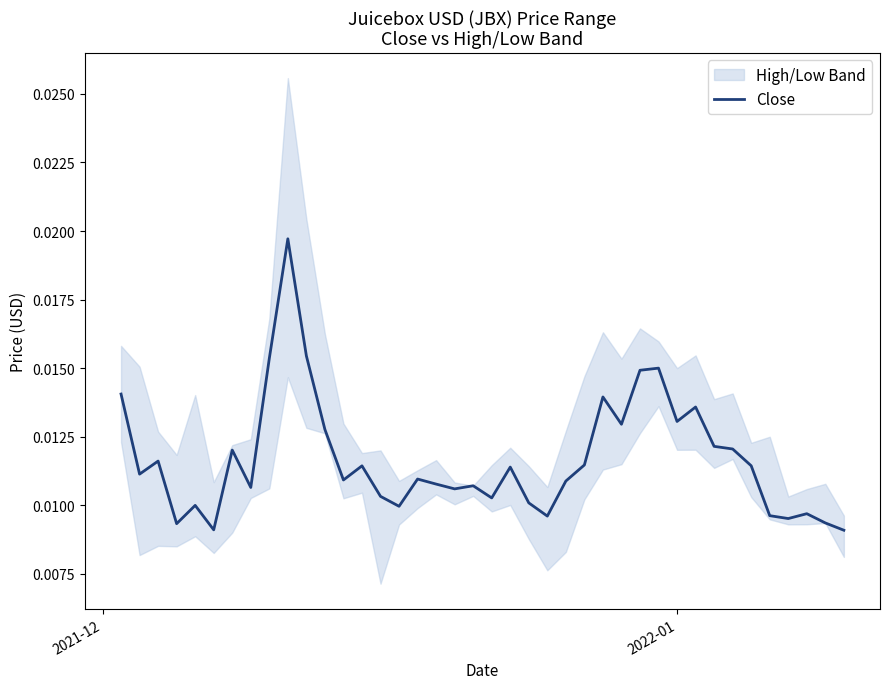

Does the chart have visible grid lines?

No